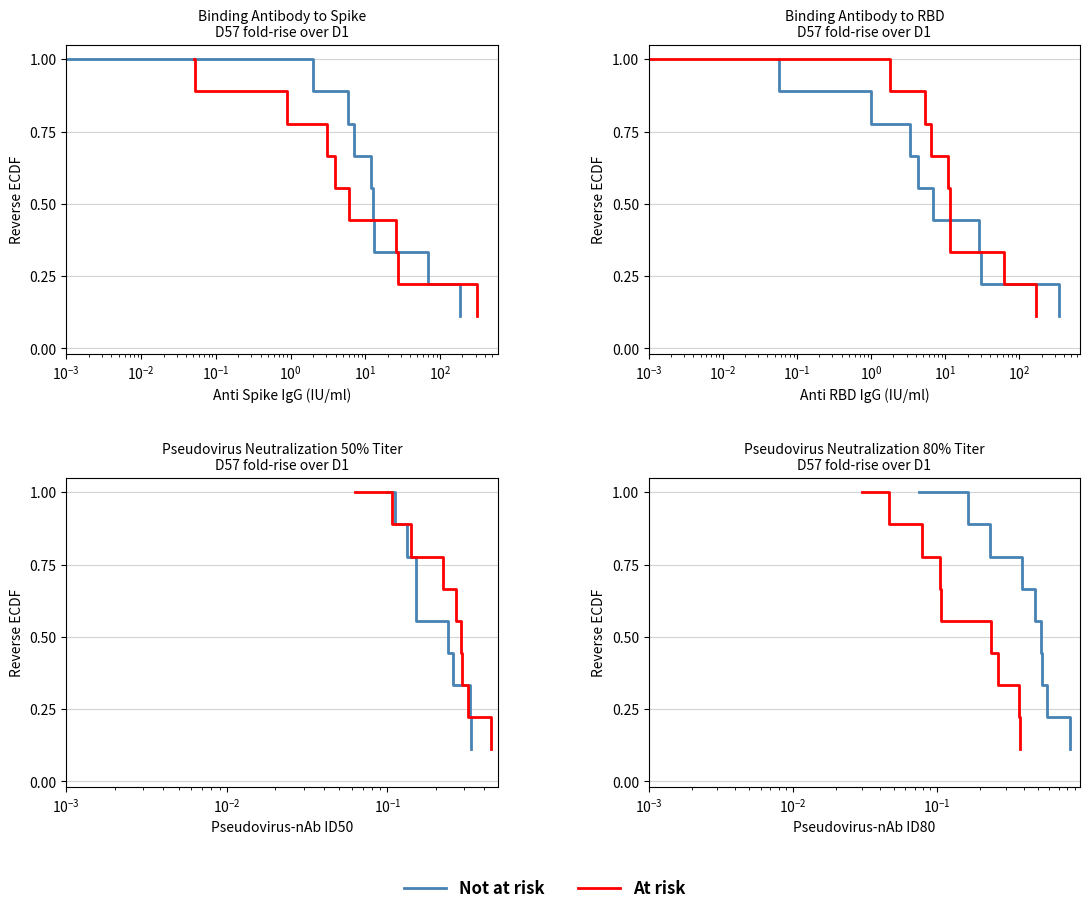

What is the difference between the second highest and second lowest values in the Not at risk series?

0.7